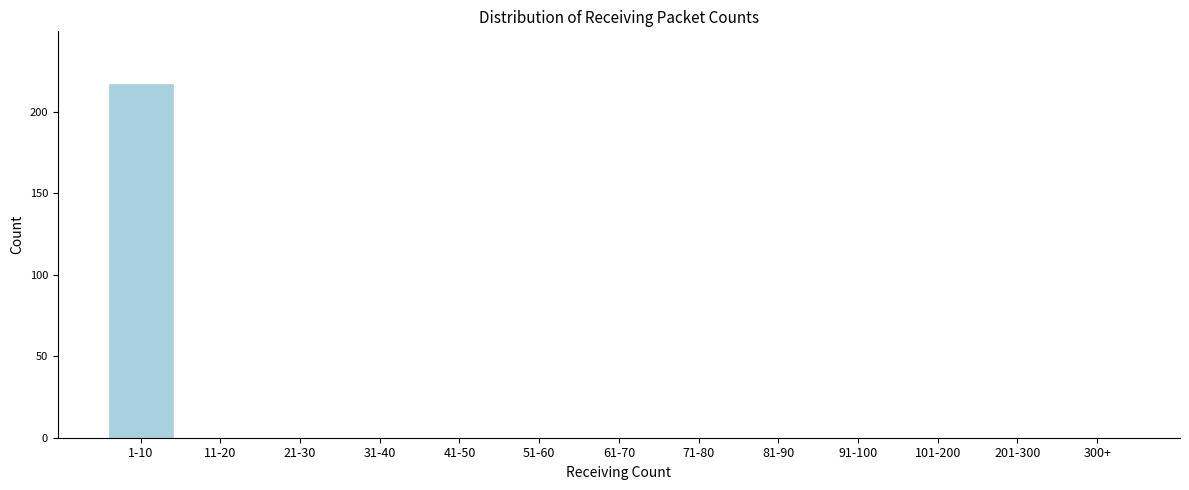

Reading right to left, extract all data points from this chart.

300+=0	201-300=0	101-200=0	91-100=0	81-90=0	71-80=0	61-70=0	51-60=0	41-50=0	31-40=0	21-30=0	11-20=0	1-10=217